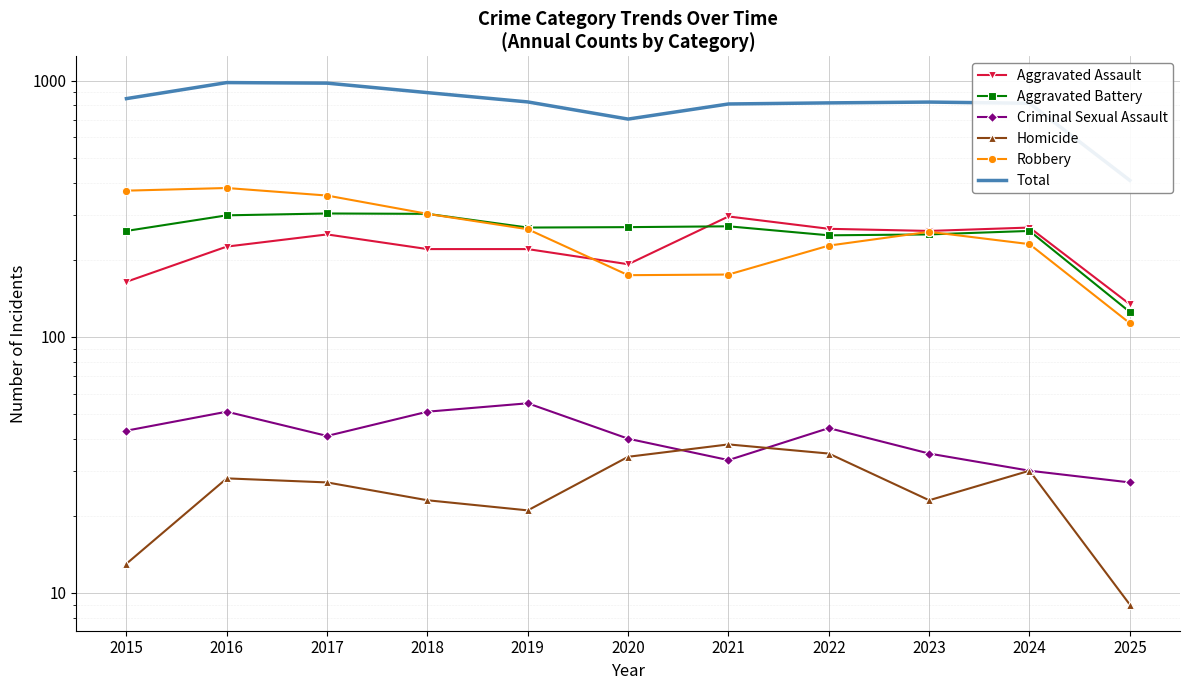

What is the difference between the maximum and second lowest values in the Aggravated Battery series?

54